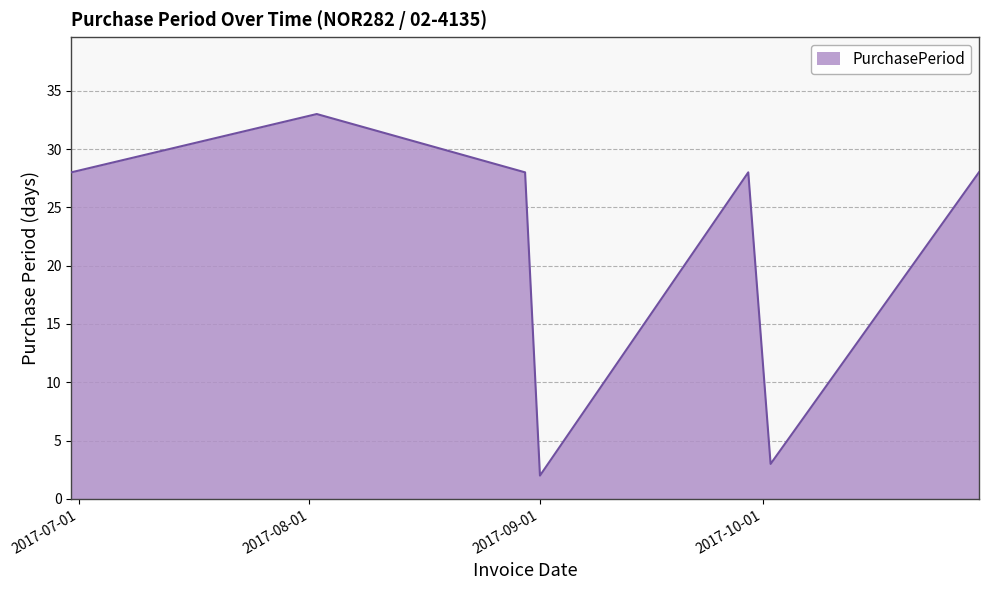

True or false: there are more than 2 points higher than both neighbors.

False